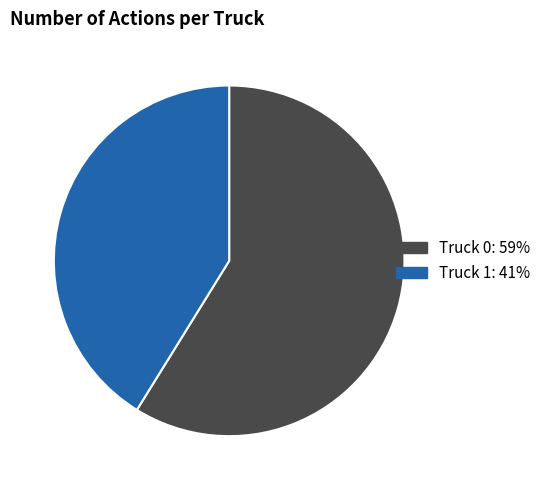

Which category has the biggest portion of the pie?

Truck 0